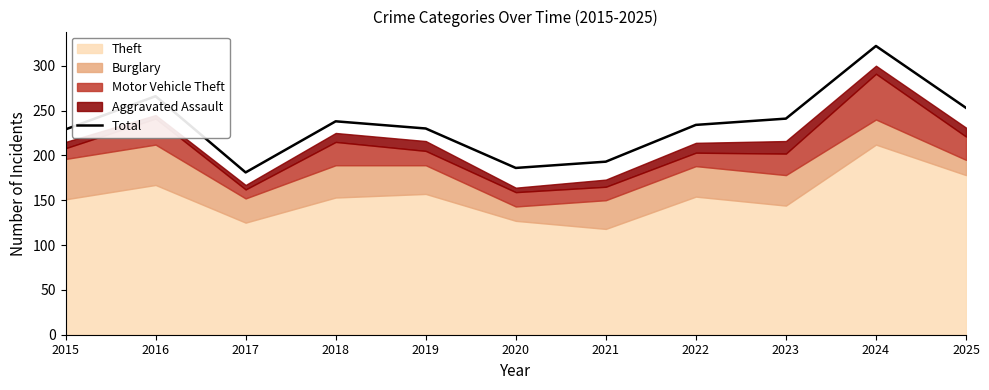

Reading left to right, transcribe all the data shown in this chart.

229	266	181	238	230	186	193	234	241	322	253